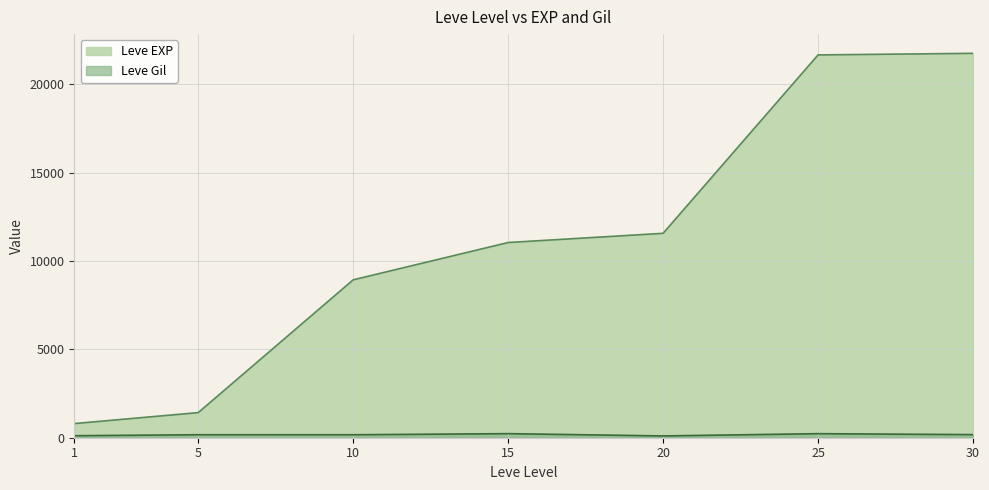

What are all the series names shown in the legend?

Leve EXP, Leve Gil